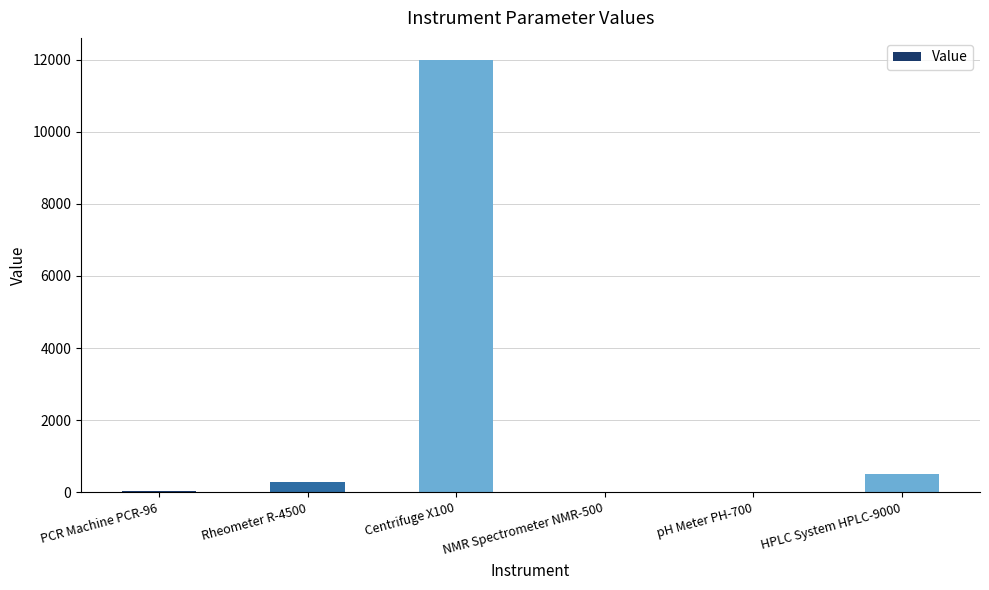

What is the maximum value shown in the chart?

12000